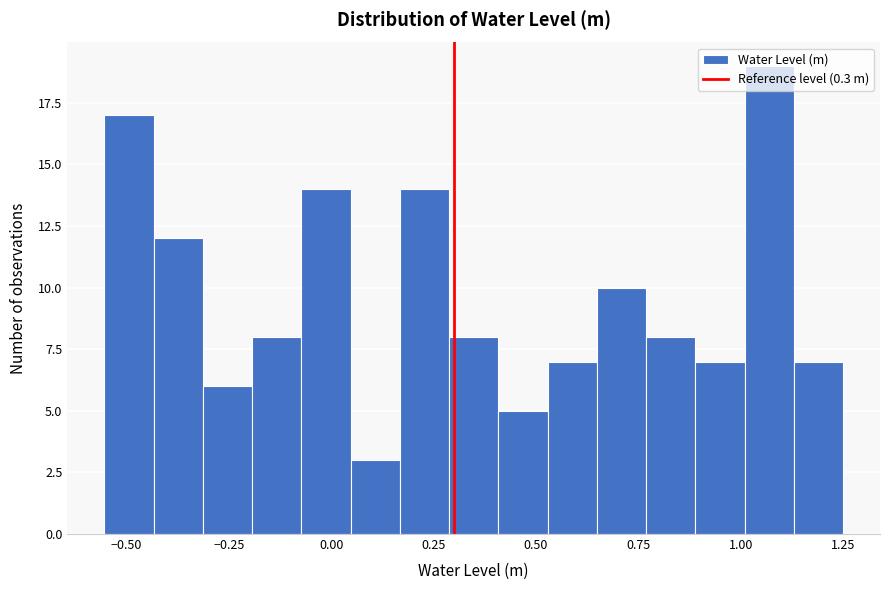

Read against the x-axis, roughly where is the centre of the tallest bar?

1.05